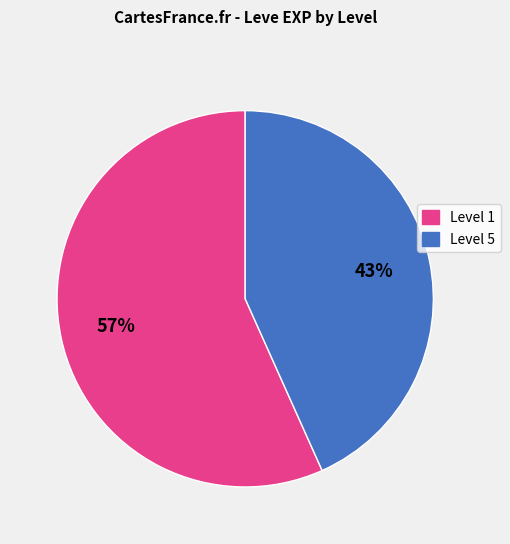

Is there any slice that represents more than half of the pie?

Yes